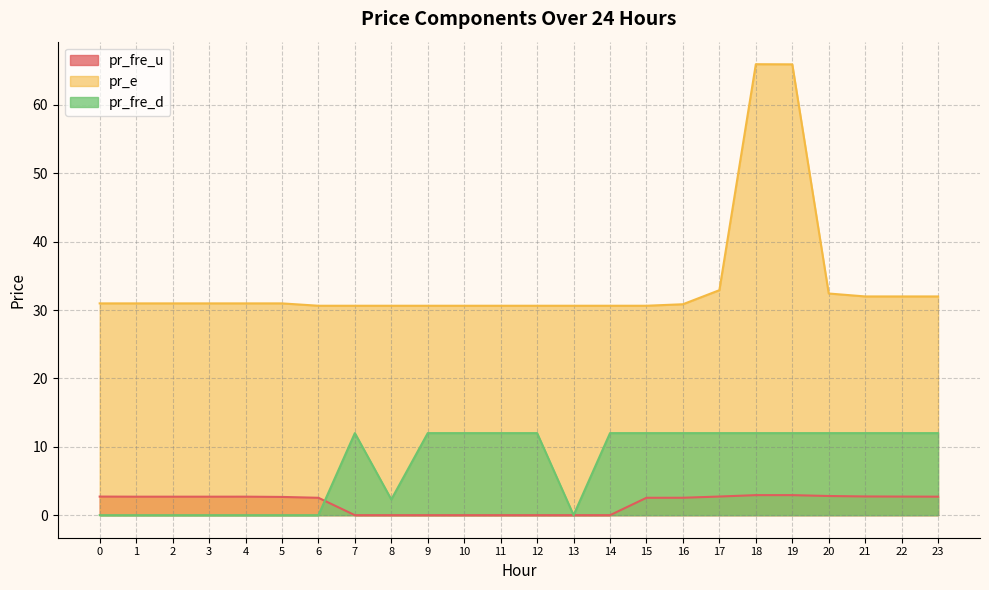

In pr_fre_u, how many points are lower than both neighbors (excluding endpoints)?

4